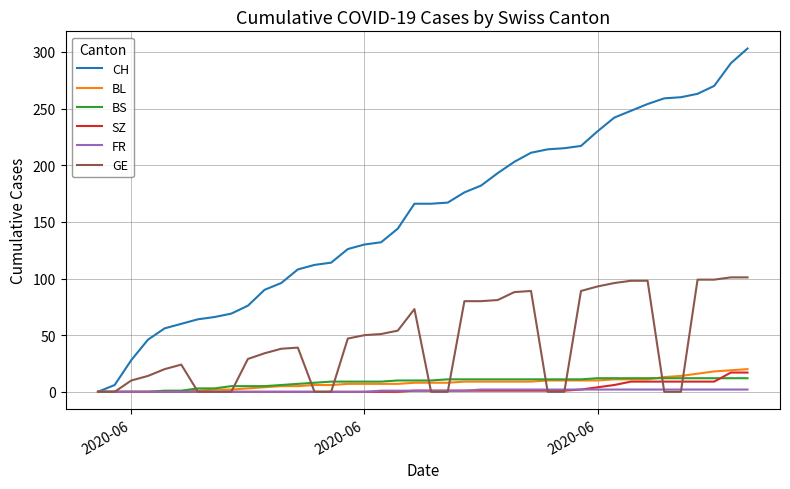

What is the maximum value shown in the chart?

303